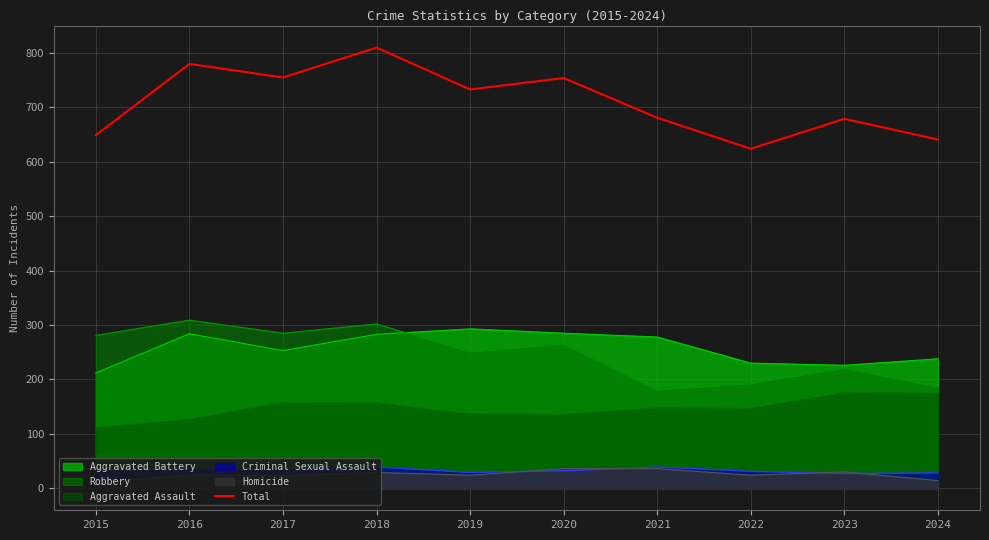

Reading left to right, what are all the values shown in this chart?

649	780	755	810	733	754	681	624	679	641